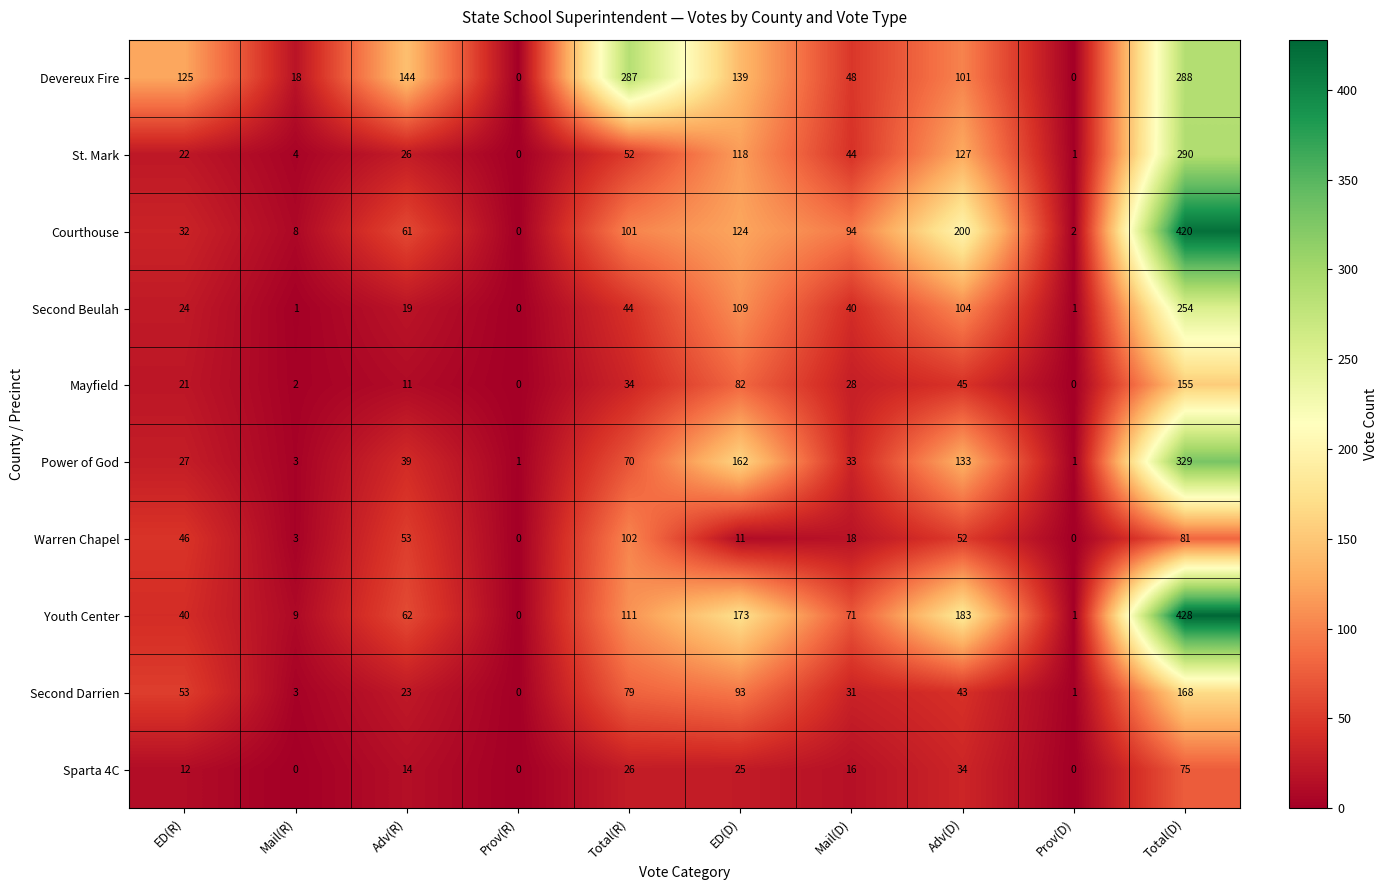

Which series has the widest spread of values?

Youth Center